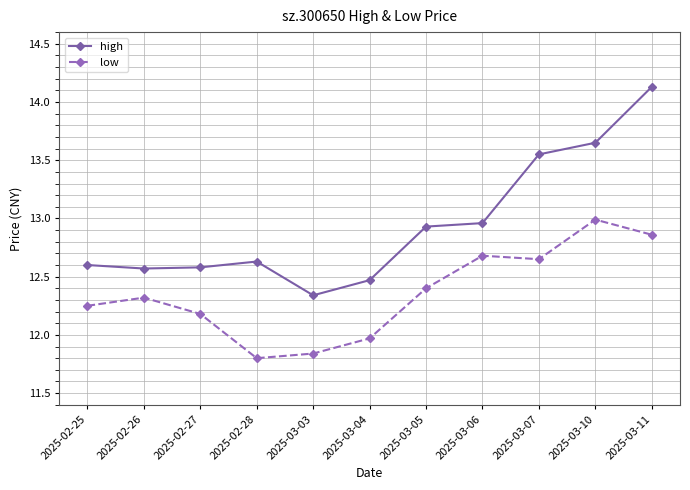

In high, how many points are higher than both neighbors (excluding endpoints)?

1